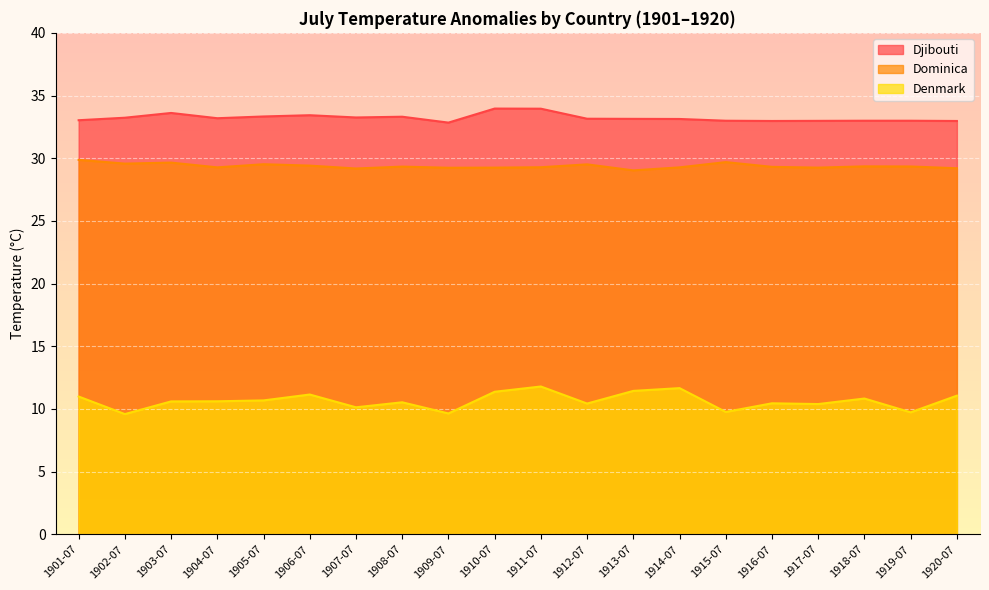

Which series has the largest total across all categories?

Djibouti